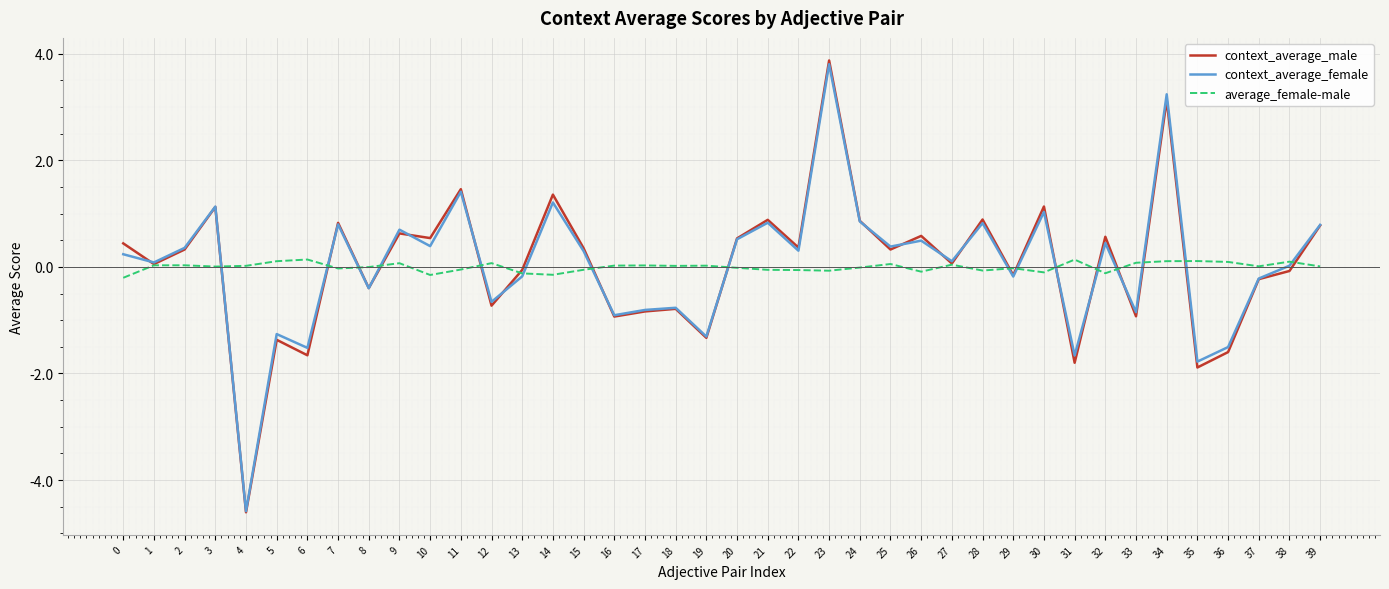

Which series has the widest spread of values?

context_average_male